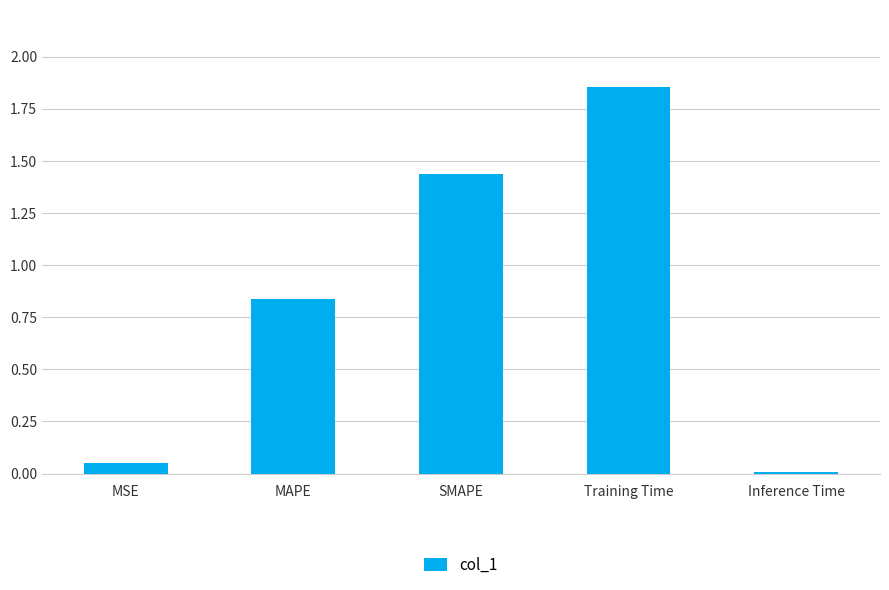

The value at Inference Time is 0.0. True or false?

True